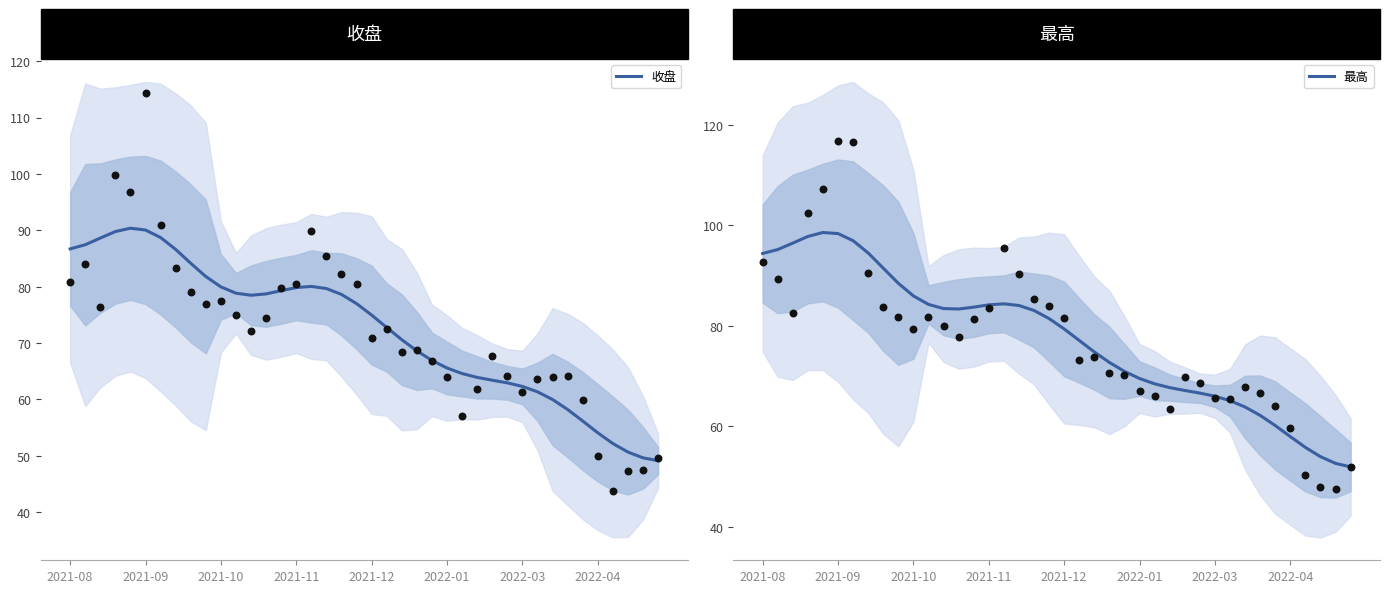

Which series contains the lowest Y value?

收盘